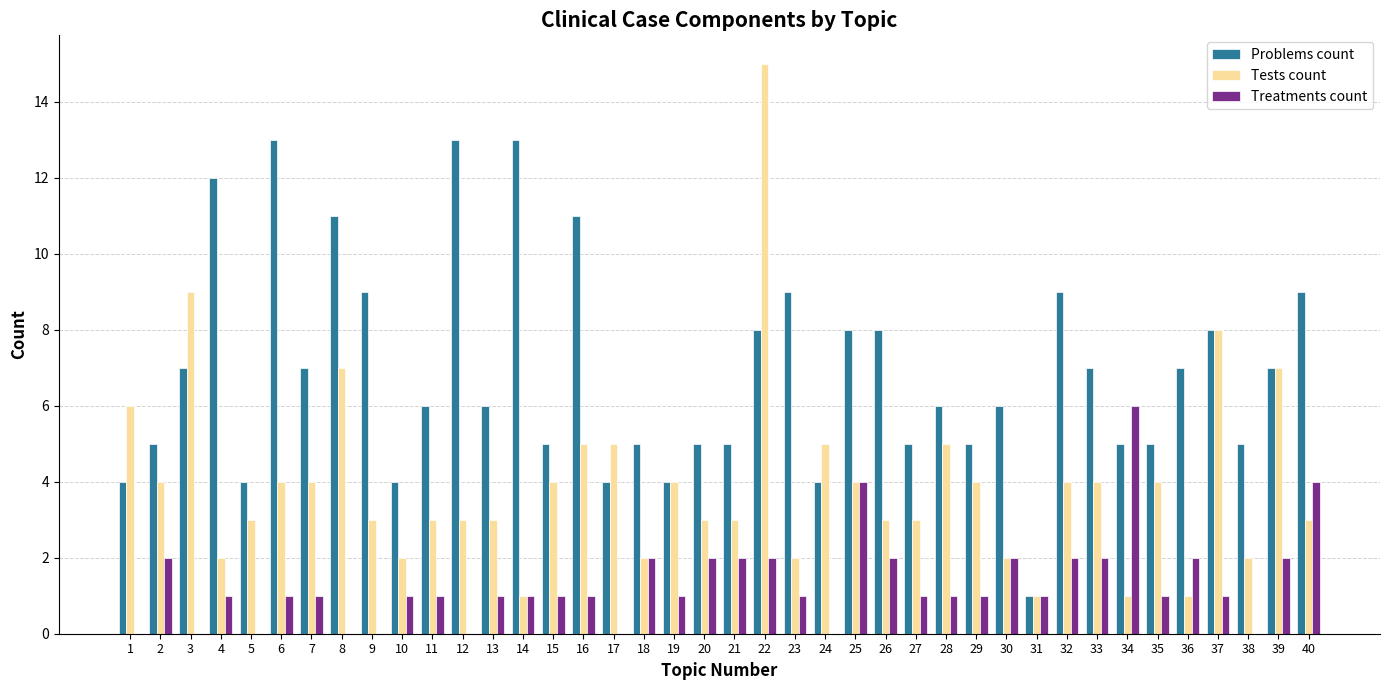

Count the number of data series in this chart.

3